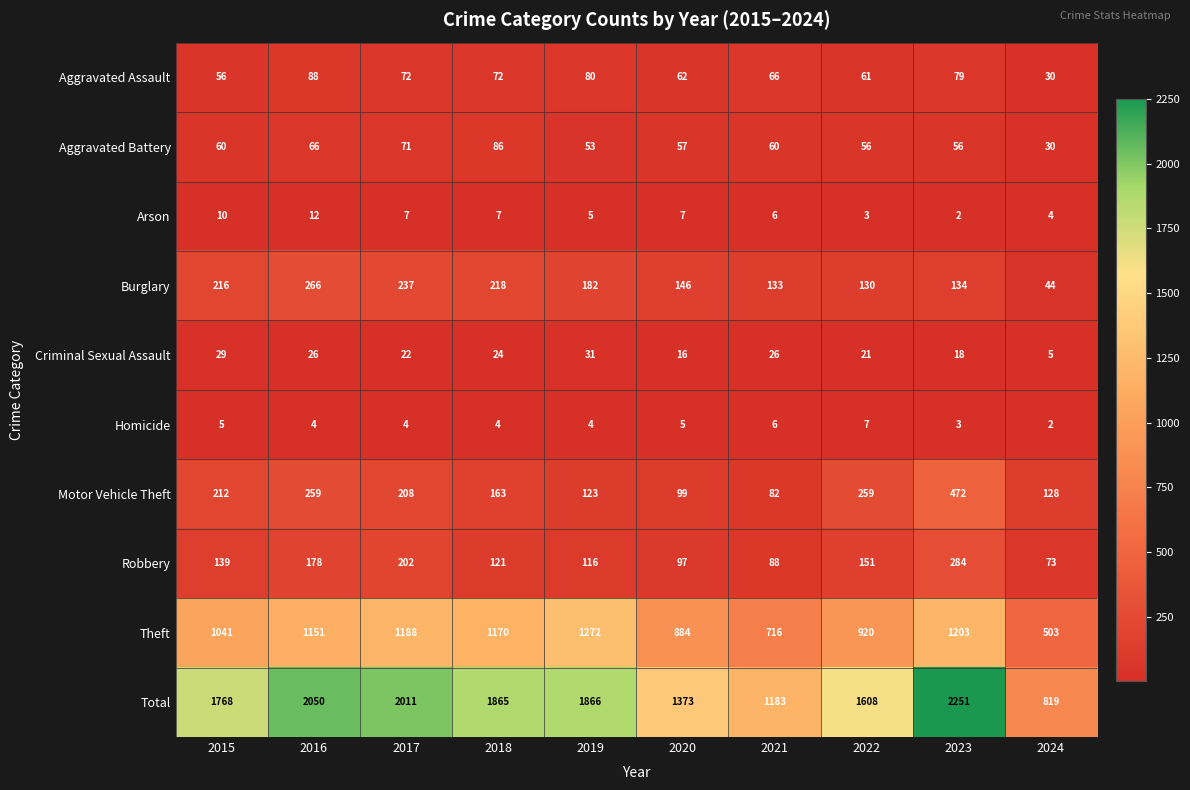

Which category has the highest value across all series?

2023